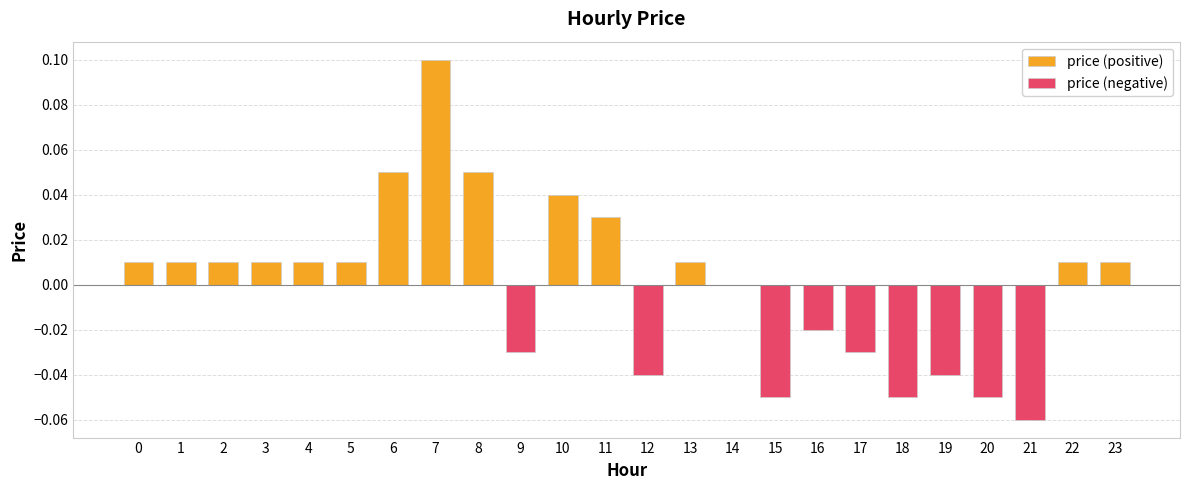

Is it true that price (negative) equals -0.0 at 13?

False